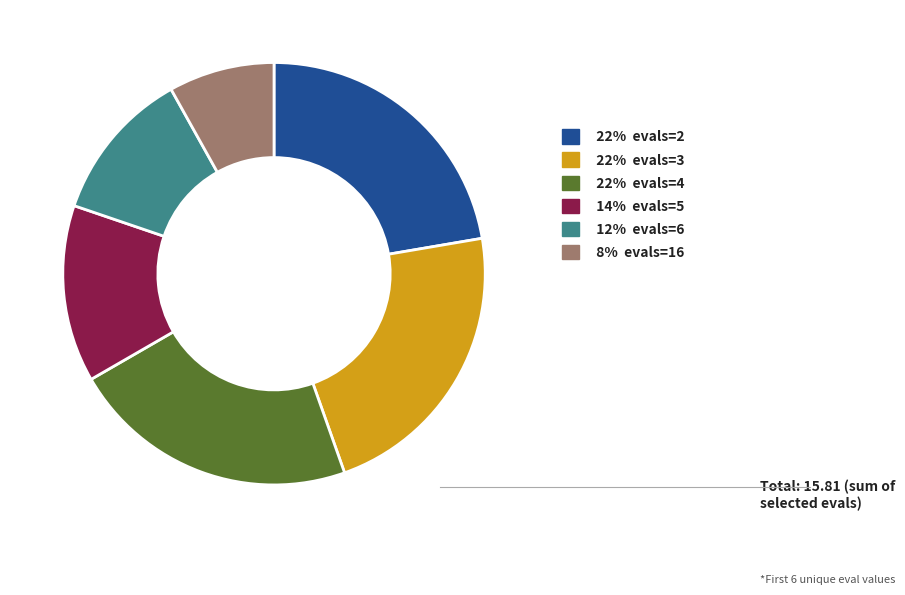

Is there a majority slice in this chart?

No